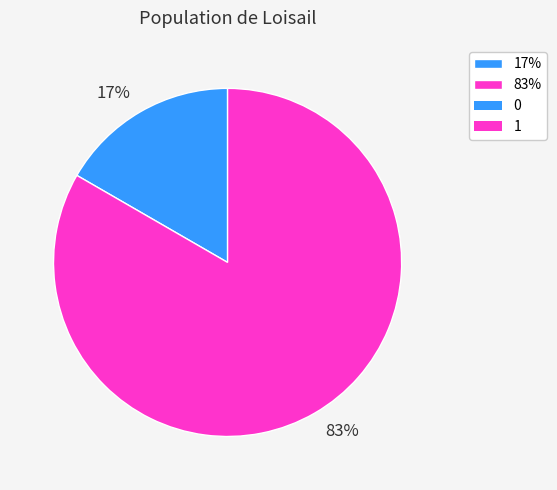

The 17% slice represents 17% of the pie. True or false?

True